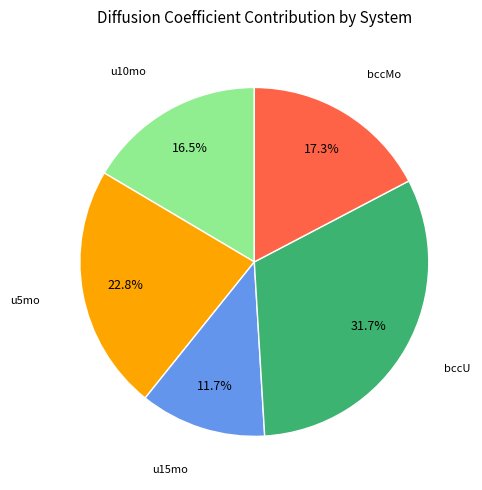

To the nearest percent, what is the average slice percentage?

20%